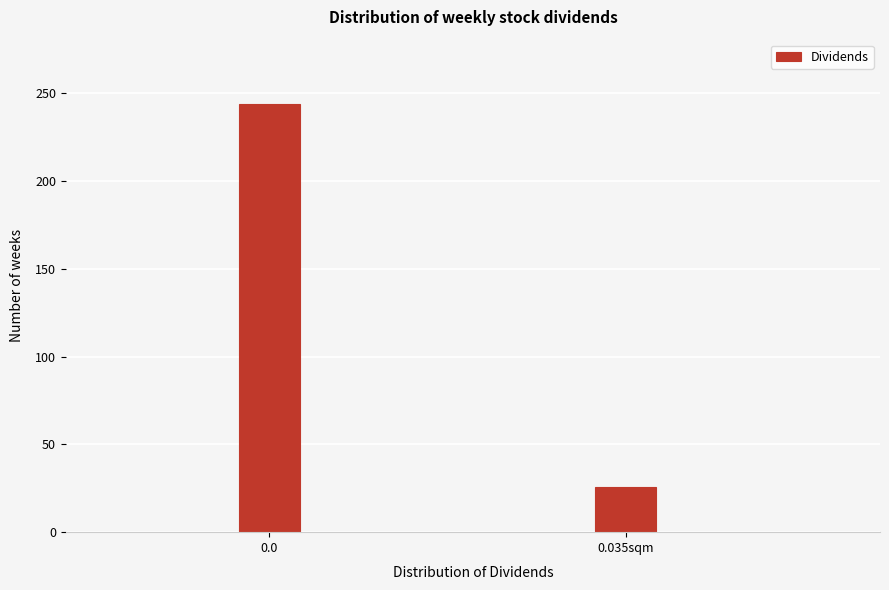

Reading left to right, list all the values displayed in this chart.

0.0=244	0.035sqm=26